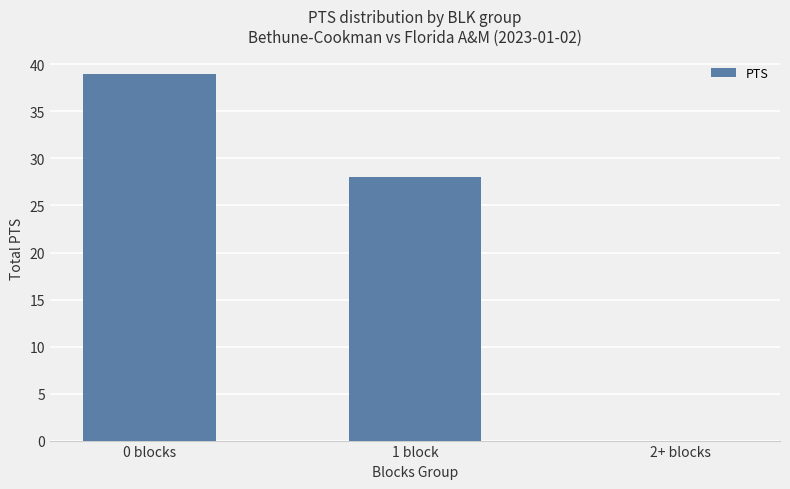

What is the sum of the values at 0 blocks and 2+ blocks?

39